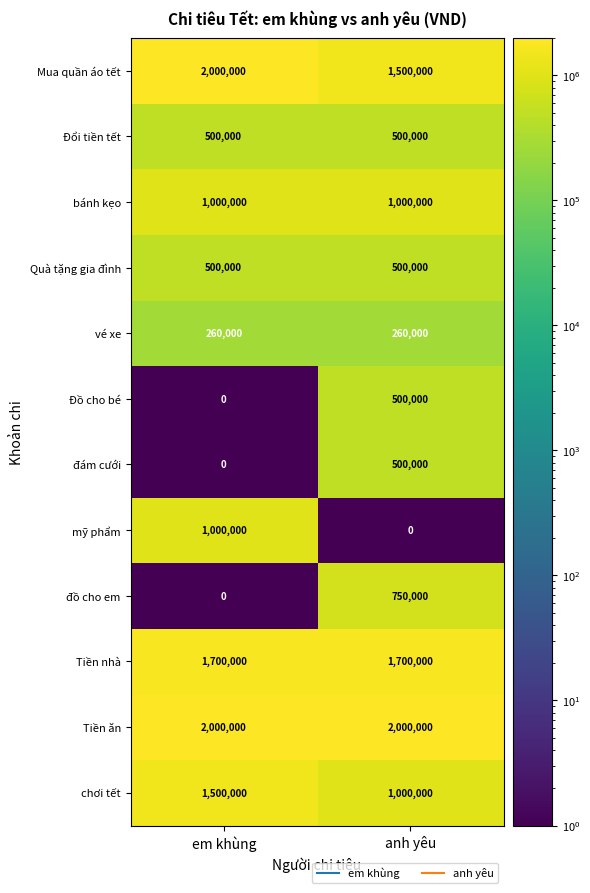

Between em khùng and anh yêu, which series saw the biggest shift?

mỹ phẩm